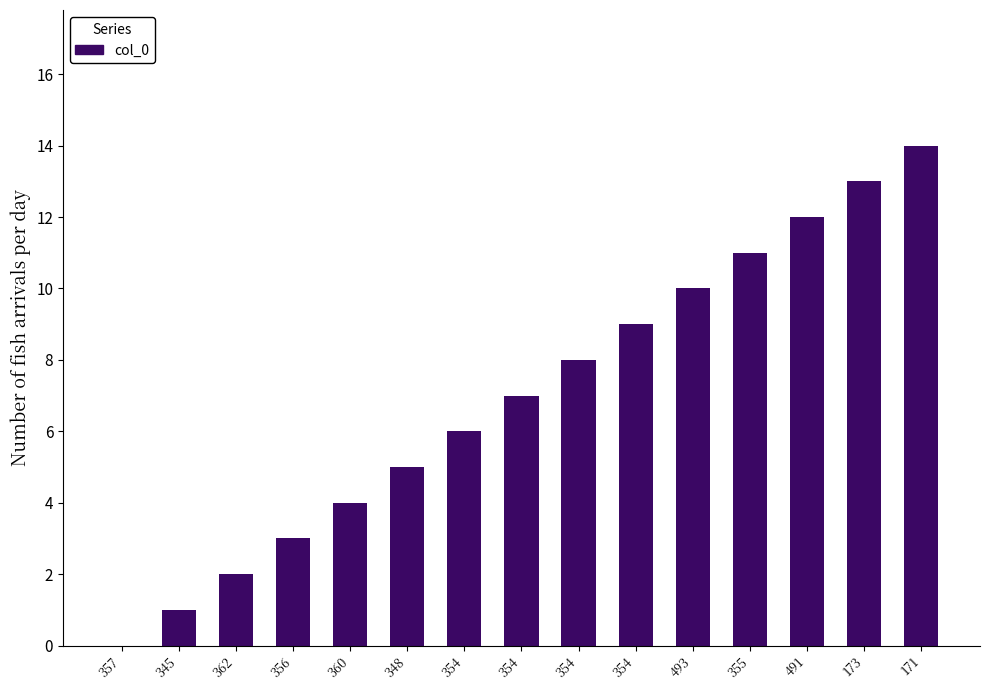

Reading right to left, list all the values displayed in this chart.

14	13	12	11	10	9	8	7	6	5	4	3	2	1	0